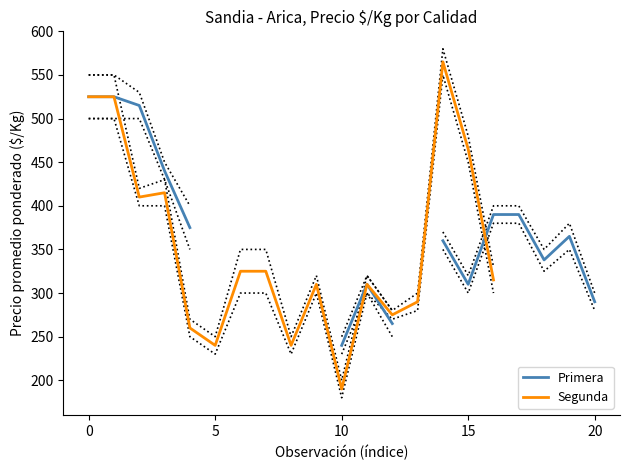

Which category has the lowest value in the Segunda series?

10